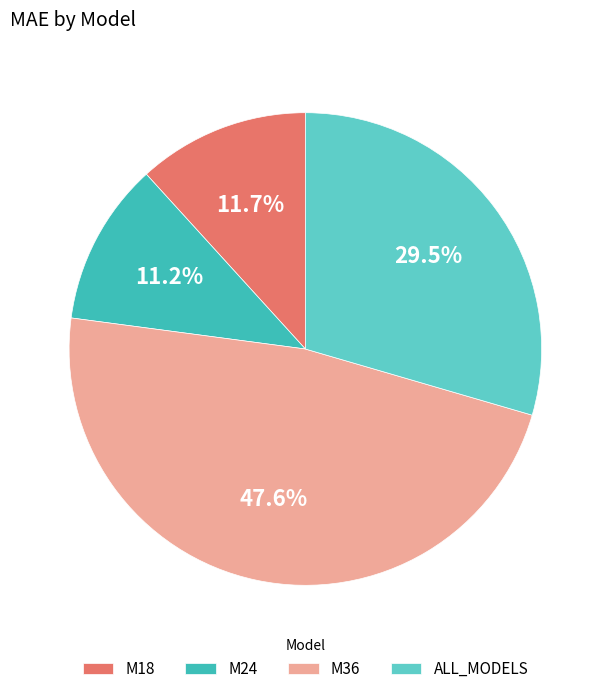

To the nearest percent, what is the difference between the M24 and M36 slice percentages?

36%